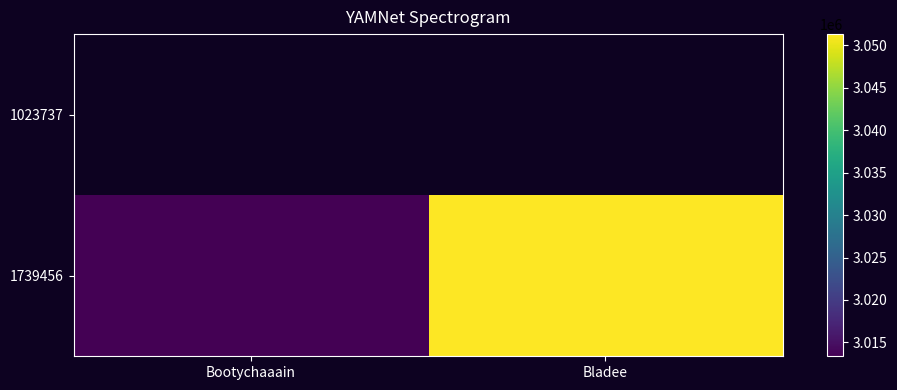

Count the number of categories in the chart.

2